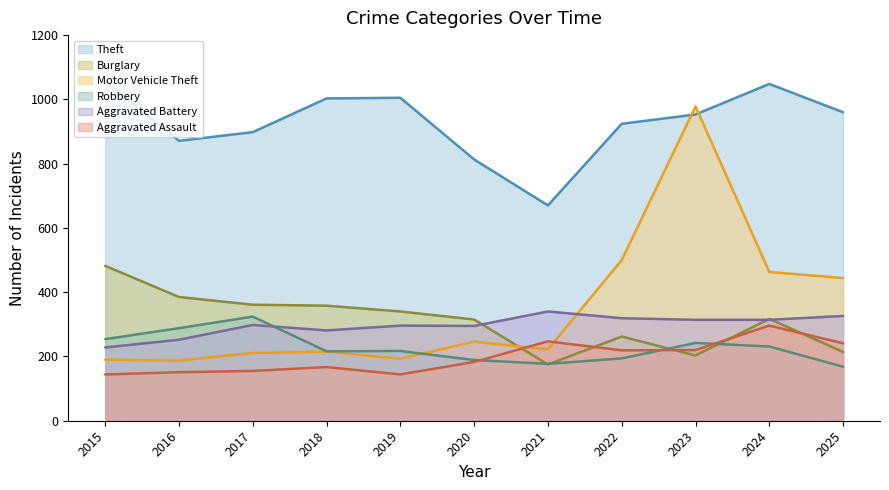

What is the value of the Motor Vehicle Theft point at the 6th from the left?

246